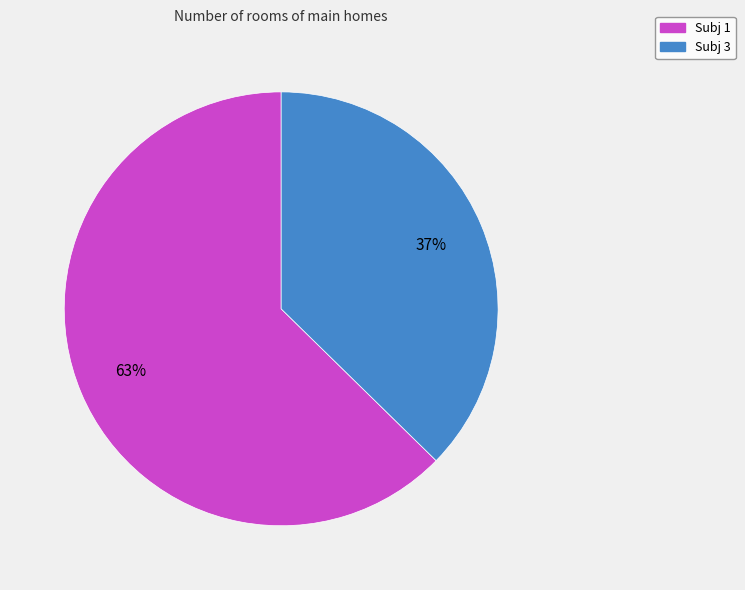

True or false: Subj 3 accounts for 32% of the total.

False